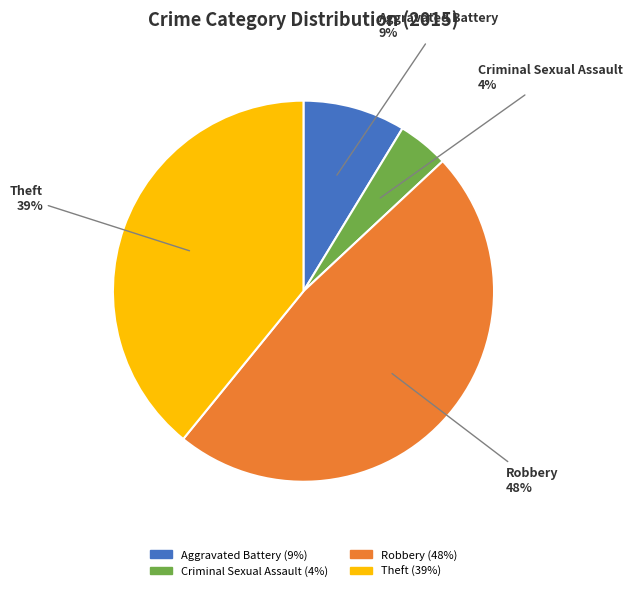

The Robbery slice represents 48% of the pie. True or false?

True